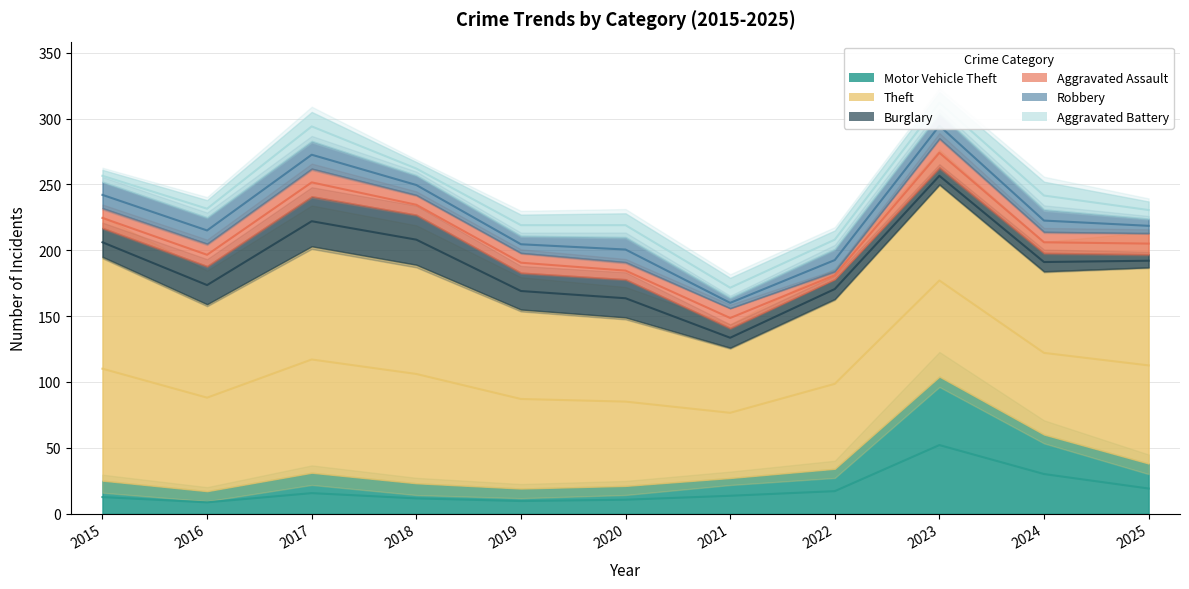

What value does the Theft series have at 2025?

149